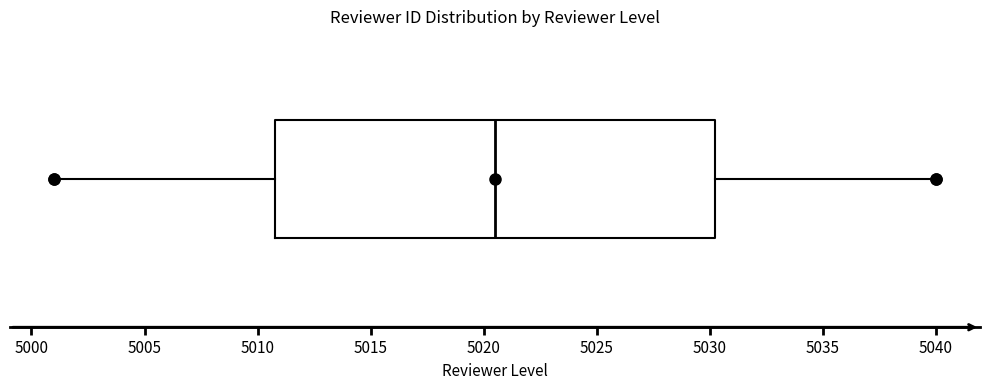

Read this box plot against the x-axis: the position of the median line, the range covered by the box, and the ends of both whiskers. The values are not printed on the chart, so give them approximately, as read against the axis.

median 5020.5, box 5011.0 to 5030.5, whiskers 5001.0 to 5040.0